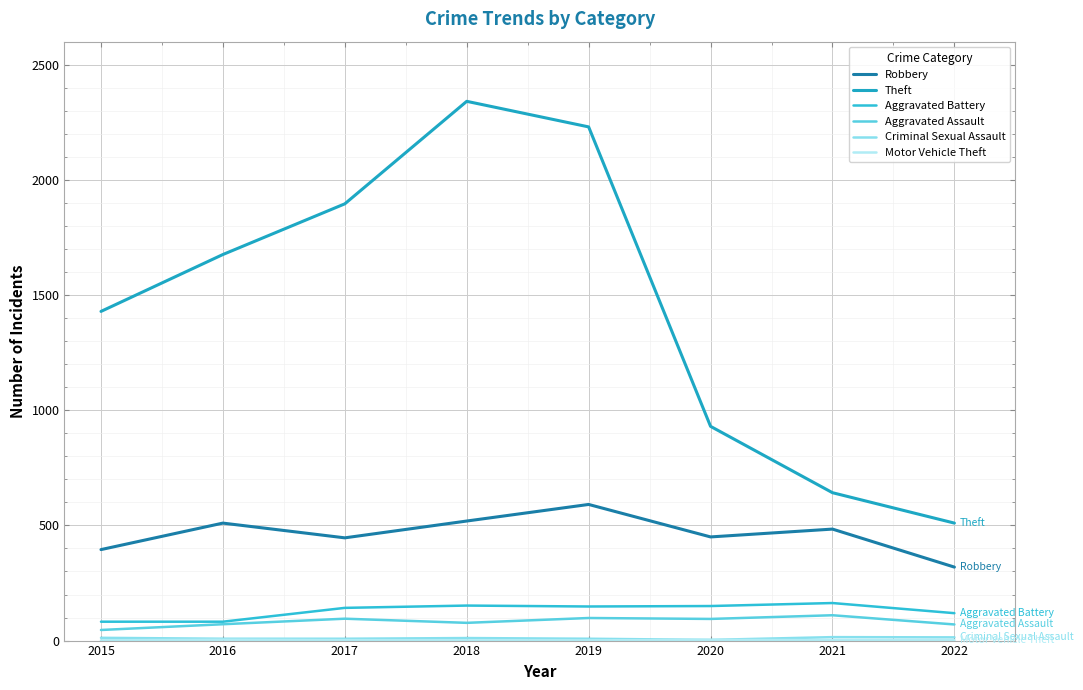

The Robbery series shows 167 at 2021. True or false?

False